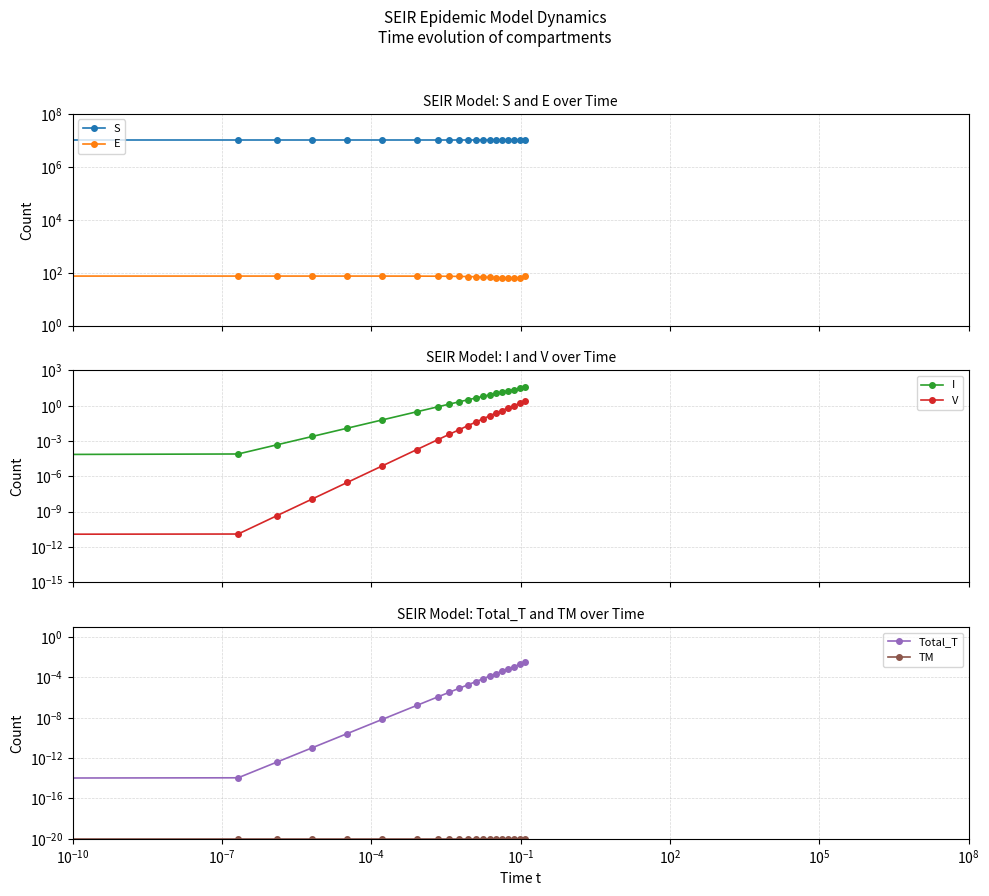

Reading right to left, extract all data points from this chart.

S: 9999753.7	9999831.9	9999889.6	9999931.9	9999960.6	9999979.2	9999990.4	9999995.4	9999997.8	9999999.0	9999999.6	9999999.8	9999999.9	10000000.0	10000000.0	10000000.0	10000000.0	10000000.0	10000000.0	10000000.0
E: 74.1	64.6	60.9	61.0	62.6	64.7	66.8	68.8	70.4	71.8	72.8	73.6	74.2	74.7	74.9	75.0	75.0	75.0	75.0	75.0
I: 39.6	30.8	23.5	18.4	14.4	11.2	8.6	6.4	4.6	3.2	2.2	1.4	0.8	0.3	0.1	0.0	0.0	0.0	0.0	0.0
V: 2.3	1.6	1.0	0.6	0.4	0.2	0.1	0.1	0.0	0.0	0.0	0.0	0.0	0.0	0.0	0.0	0.0	0.0	0.0	0.0
Total_T: 0.0	0.0	0.0	0.0	0.0	0.0	0.0	0.0	0.0	0.0	0.0	0.0	0.0	0.0	0.0	0.0	0.0	0.0	0.0	0.0
TM: 0.0	0.0	0.0	0.0	0.0	0.0	0.0	0.0	0.0	0.0	0.0	0.0	0.0	0.0	0.0	0.0	0.0	0.0	0.0	0.0